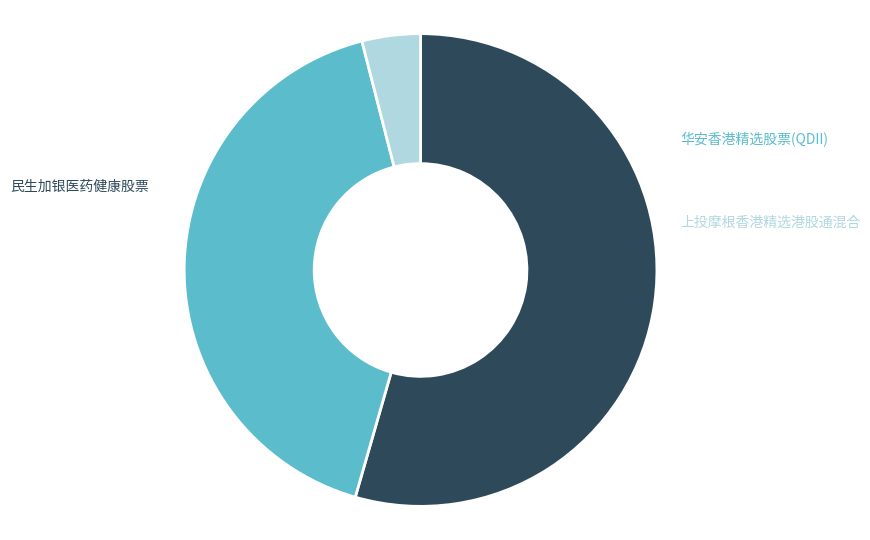

Does any single category account for the majority?

Yes